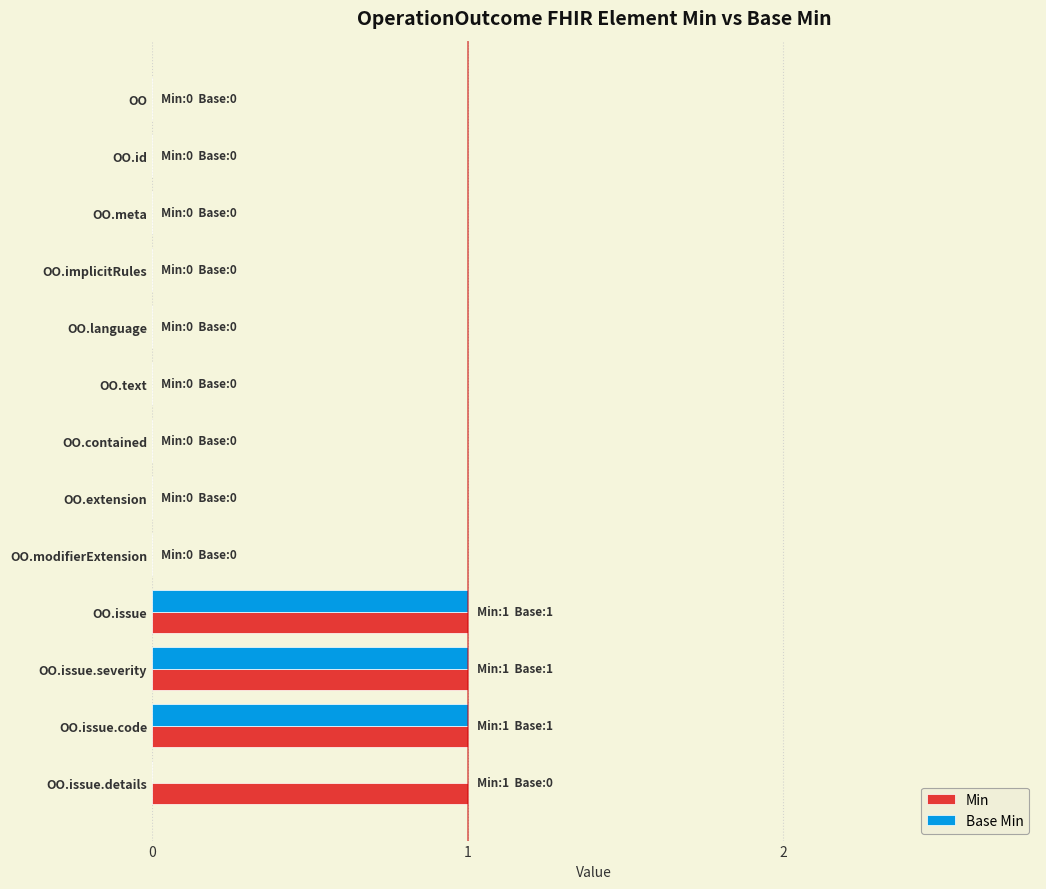

What is the sum of all Min values?

4